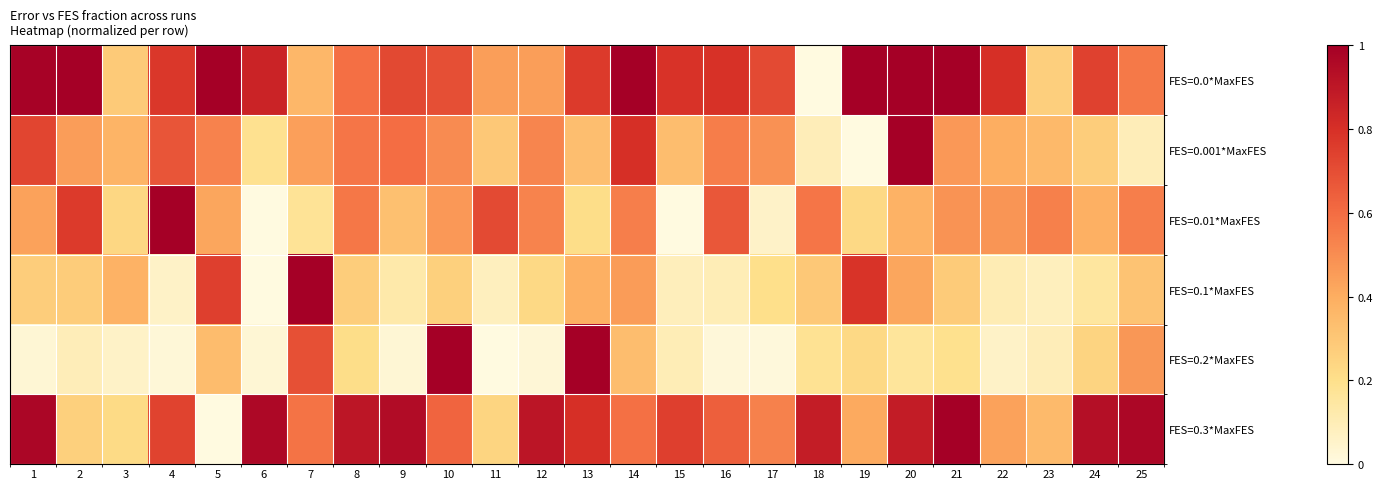

Reading left to right, transcribe all the data shown in this chart.

FES=0.0*MaxFES: 1=1.0	2=1.0	3=0.3	4=0.8	5=1.0	6=0.8	7=0.4	8=0.6	9=0.7	10=0.7	11=0.4	12=0.4	13=0.8	14=1.0	15=0.8	16=0.8	17=0.7	18=0.0	19=1.0	20=1.0	21=1.0	22=0.8	23=0.3	24=0.7	25=0.6
FES=0.001*MaxFES: 1=0.7	2=0.5	3=0.4	4=0.7	5=0.5	6=0.2	7=0.4	8=0.6	9=0.6	10=0.5	11=0.3	12=0.5	13=0.3	14=0.8	15=0.3	16=0.5	17=0.5	18=0.1	19=0.0	20=1.0	21=0.5	22=0.4	23=0.4	24=0.3	25=0.1
FES=0.01*MaxFES: 1=0.4	2=0.8	3=0.2	4=1.0	5=0.4	6=0.0	7=0.2	8=0.6	9=0.3	10=0.5	11=0.7	12=0.5	13=0.2	14=0.5	15=0.0	16=0.7	17=0.1	18=0.6	19=0.2	20=0.4	21=0.5	22=0.5	23=0.5	24=0.4	25=0.5
FES=0.1*MaxFES: 1=0.3	2=0.3	3=0.4	4=0.1	5=0.7	6=0.0	7=1.0	8=0.3	9=0.1	10=0.3	11=0.1	12=0.2	13=0.4	14=0.5	15=0.1	16=0.1	17=0.2	18=0.3	19=0.8	20=0.4	21=0.3	22=0.1	23=0.1	24=0.2	25=0.3
FES=0.2*MaxFES: 1=0.0	2=0.1	3=0.1	4=0.0	5=0.3	6=0.0	7=0.7	8=0.2	9=0.0	10=1.0	11=0.0	12=0.0	13=1.0	14=0.3	15=0.1	16=0.0	17=0.0	18=0.2	19=0.2	20=0.2	21=0.2	22=0.1	23=0.1	24=0.2	25=0.5
FES=0.3*MaxFES: 1=1.0	2=0.3	3=0.2	4=0.7	5=0.0	6=1.0	7=0.6	8=0.9	9=0.9	10=0.6	11=0.2	12=0.9	13=0.8	14=0.6	15=0.7	16=0.6	17=0.5	18=0.9	19=0.4	20=0.9	21=1.0	22=0.4	23=0.4	24=0.9	25=1.0